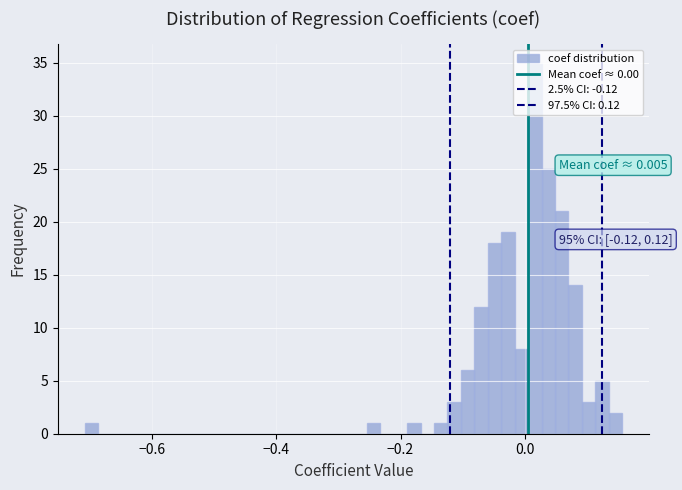

Around what value on the x-axis is the tallest bar? Give the approximate position of its centre, as read against the axis.

0.02